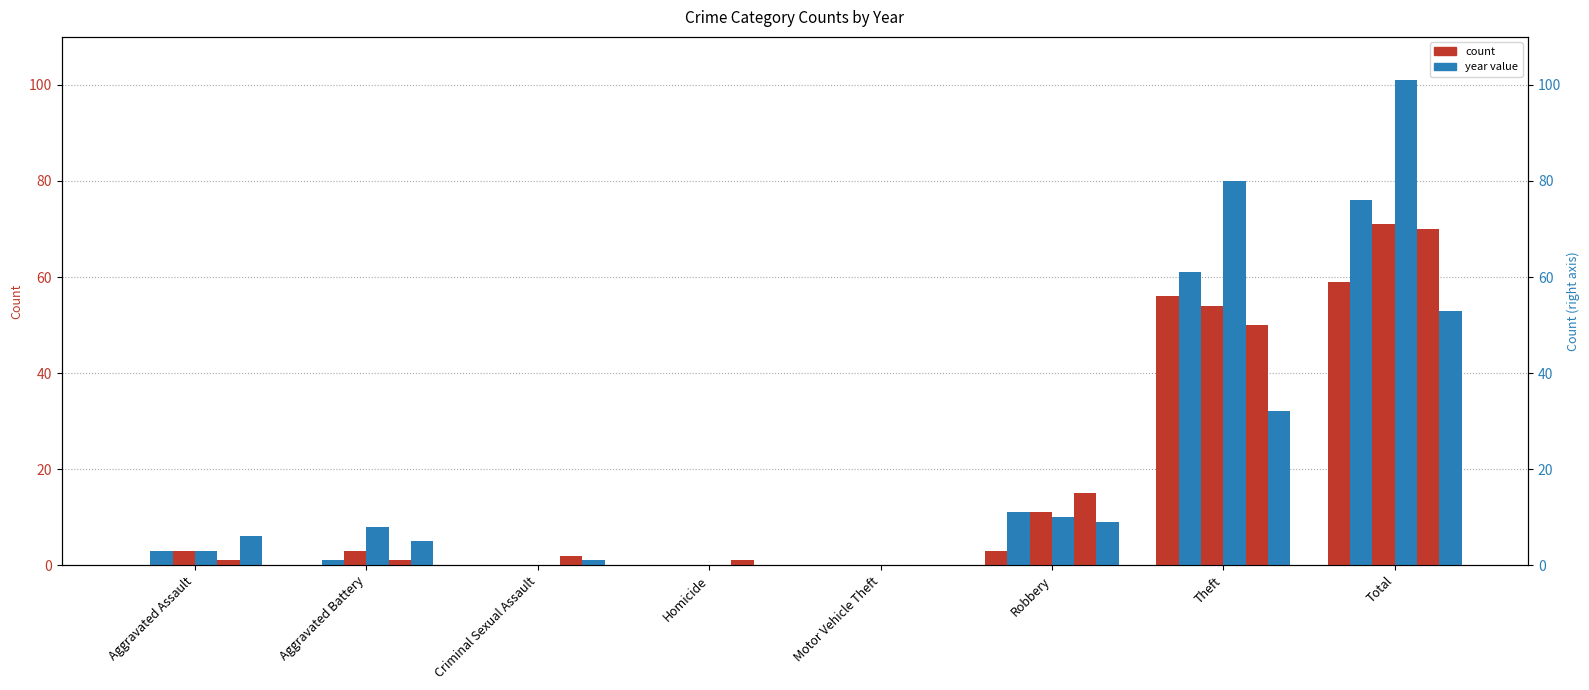

The value of 2018 at Robbery is 10. True or false?

True